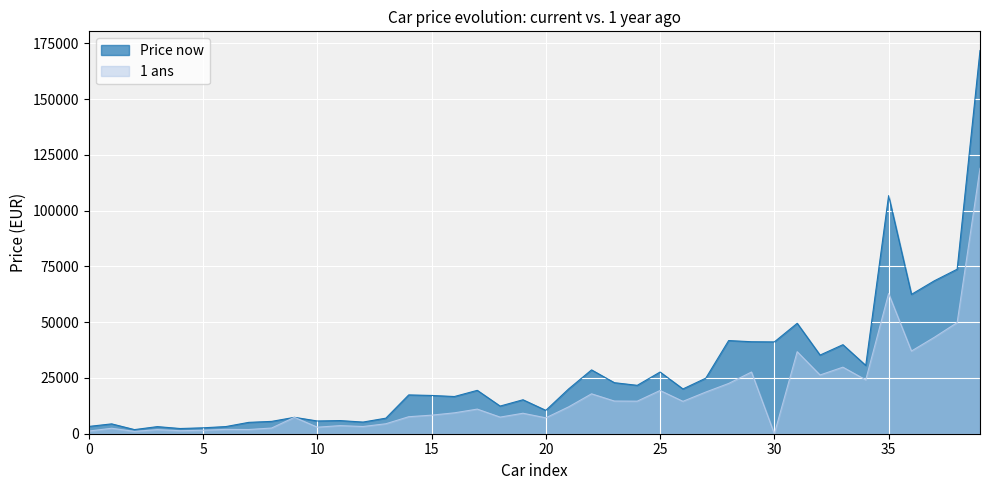

List the series in order of their peak value, highest first.

Price now, 1 ans